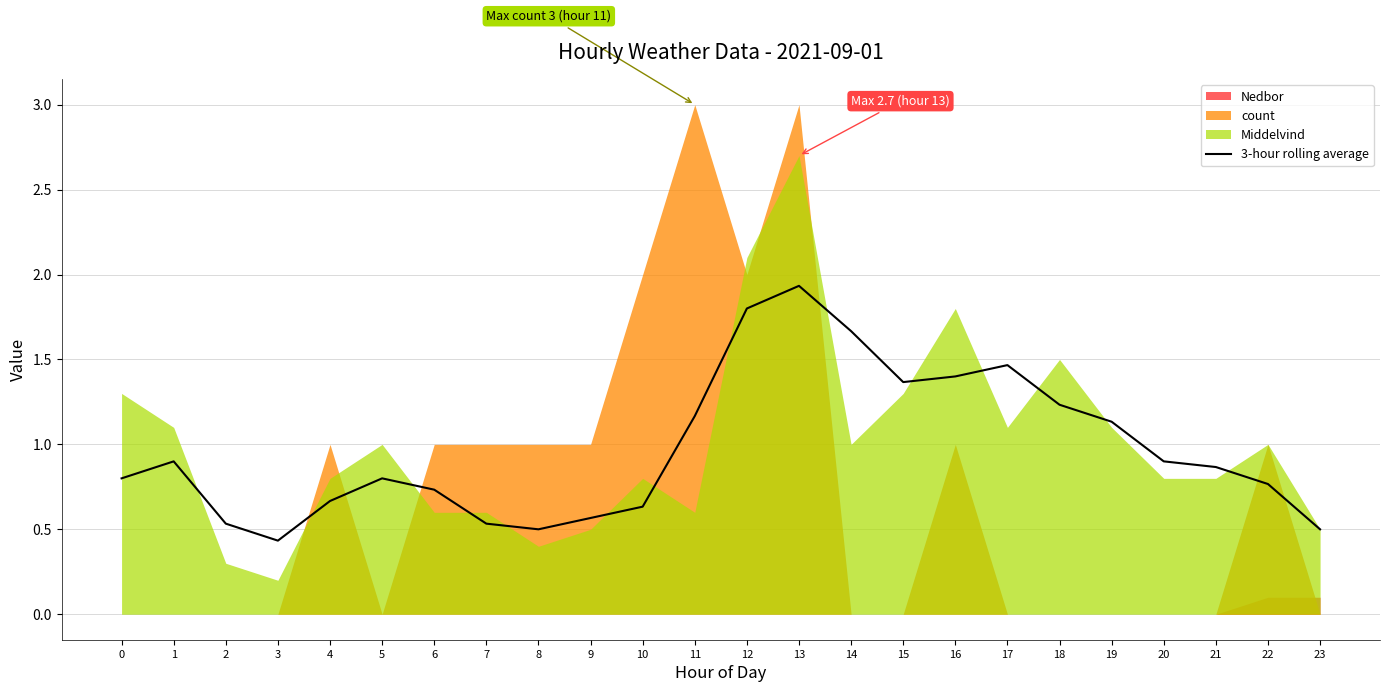

How many points are lower than both their immediate neighbors (excluding endpoints)?

3